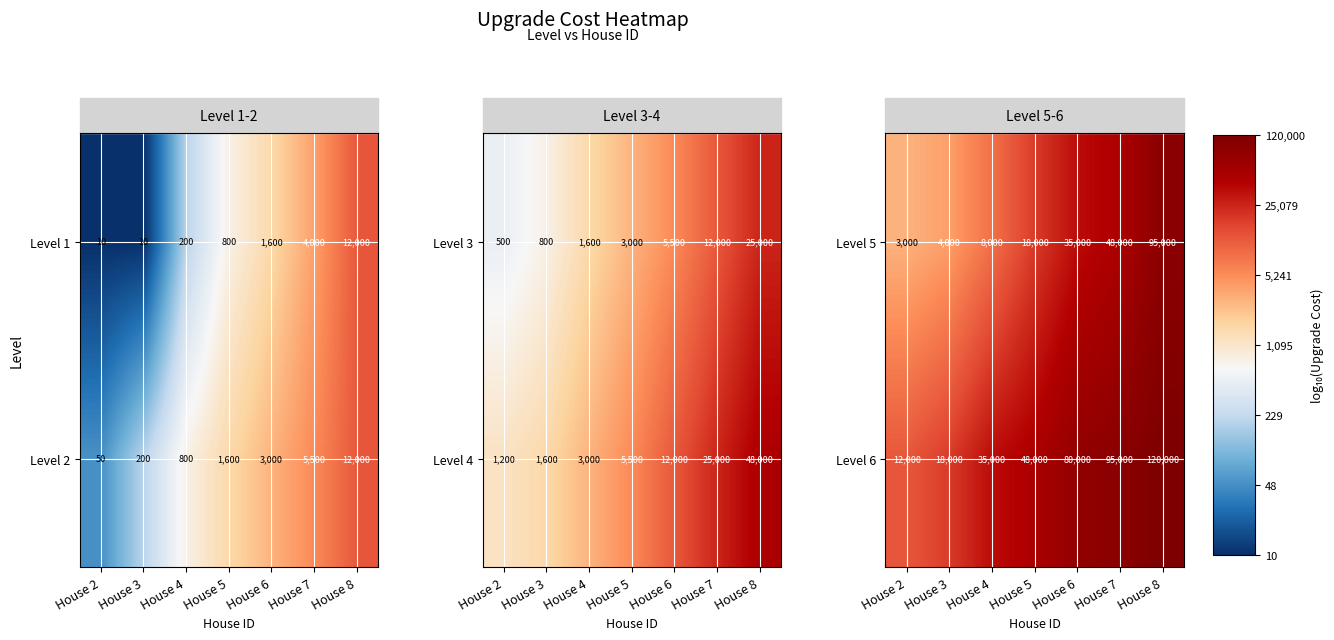

Is the value of Level 6 at House 4 greater than the value of Level 5 at House 4?

Yes